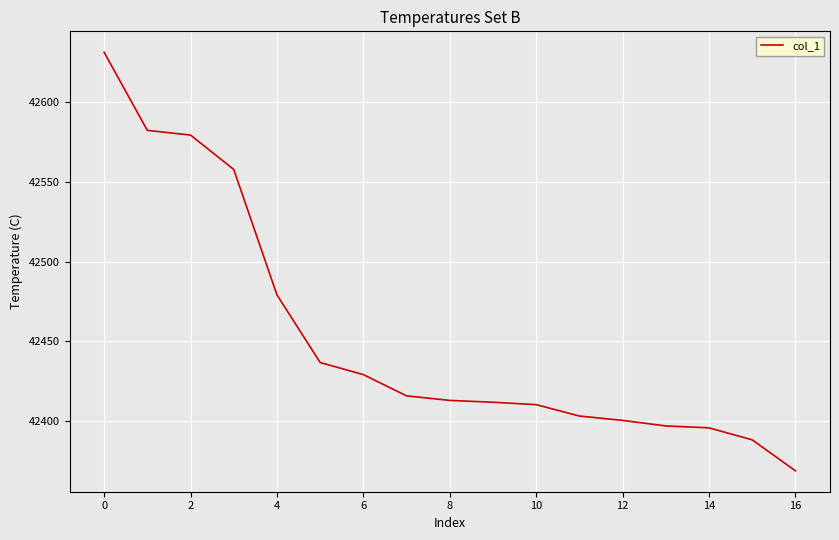

How many lines are shown in the chart?

1